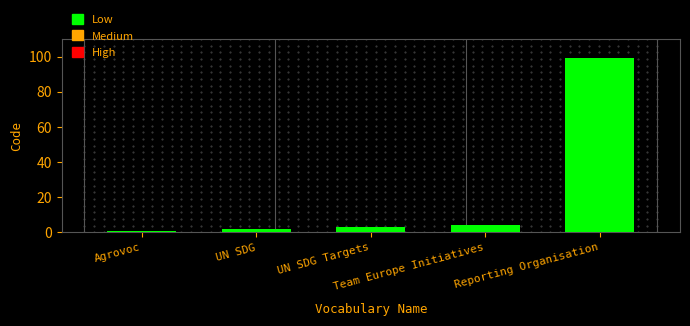

Between UN SDG Targets and Reporting Organisation, which is larger?

Reporting Organisation